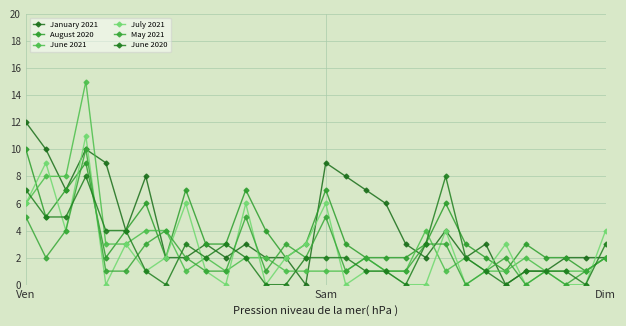

Which series has the largest range (max minus min)?

June 2021